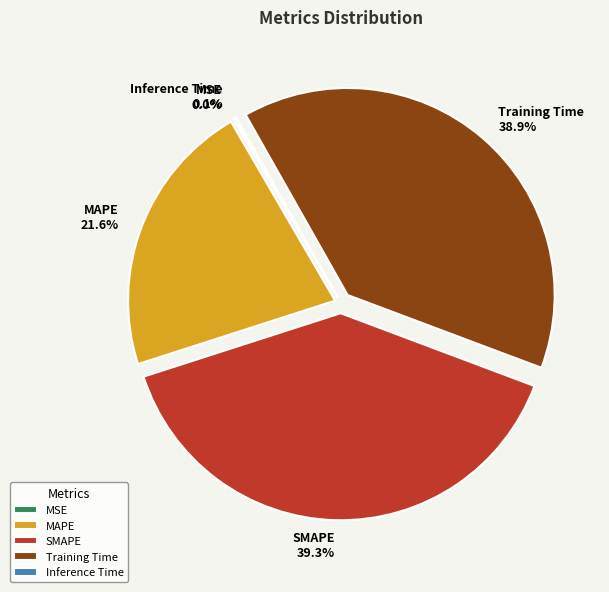

Approximately how many times larger is the value at MAPE compared to SMAPE?

0.5